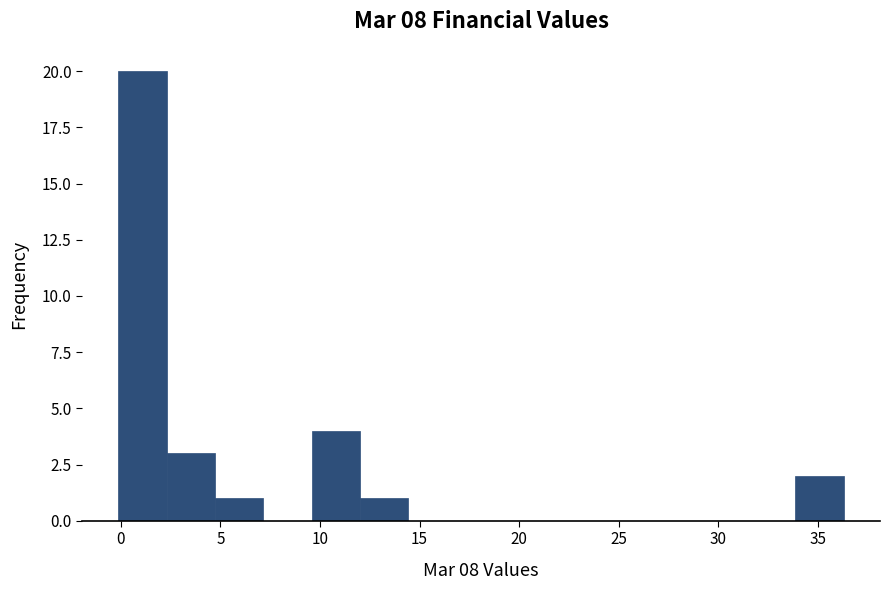

Reading left to right, transcribe this chart: for each bar, give the range it covers on the x-axis and its height. Neither the bar edges nor the heights are printed on the chart, so give them approximately, as read against the axes.

0.0 to 2.5: 20
2.5 to 4.5: 3
4.5 to 7.0: 1
7.0 to 9.5: 0
9.5 to 12.0: 4
12.0 to 14.5: 1
14.5 to 17.0: 0
17.0 to 19.5: 0
19.5 to 21.5: 0
21.5 to 24.0: 0
24.0 to 26.5: 0
26.5 to 29.0: 0
29.0 to 31.5: 0
31.5 to 34.0: 0
34.0 to 36.5: 2